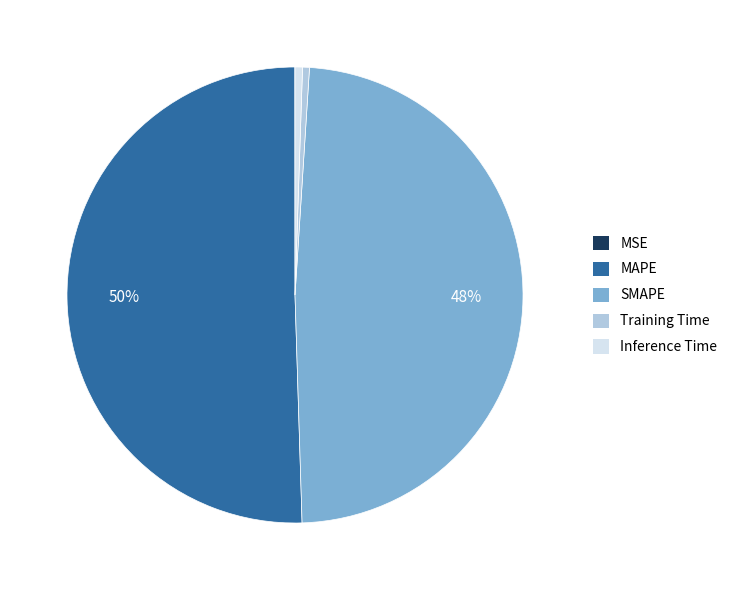

Which has a higher value, Inference Time or MAPE?

MAPE